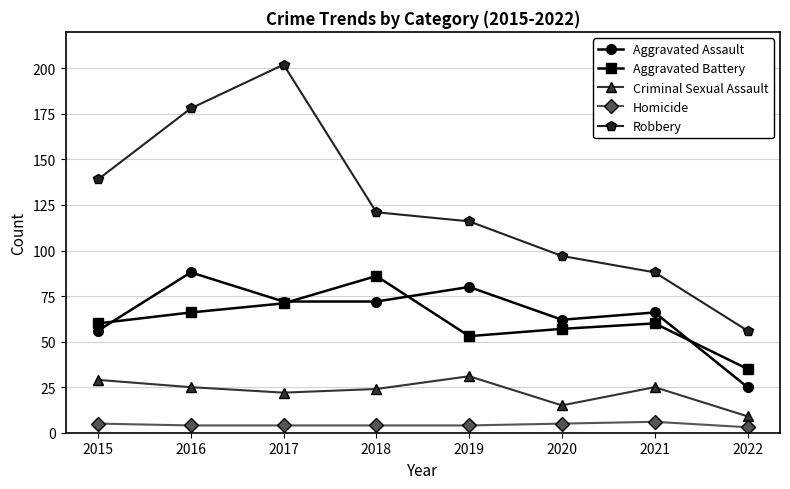

At which category does Criminal Sexual Assault reach its first local peak?

2019